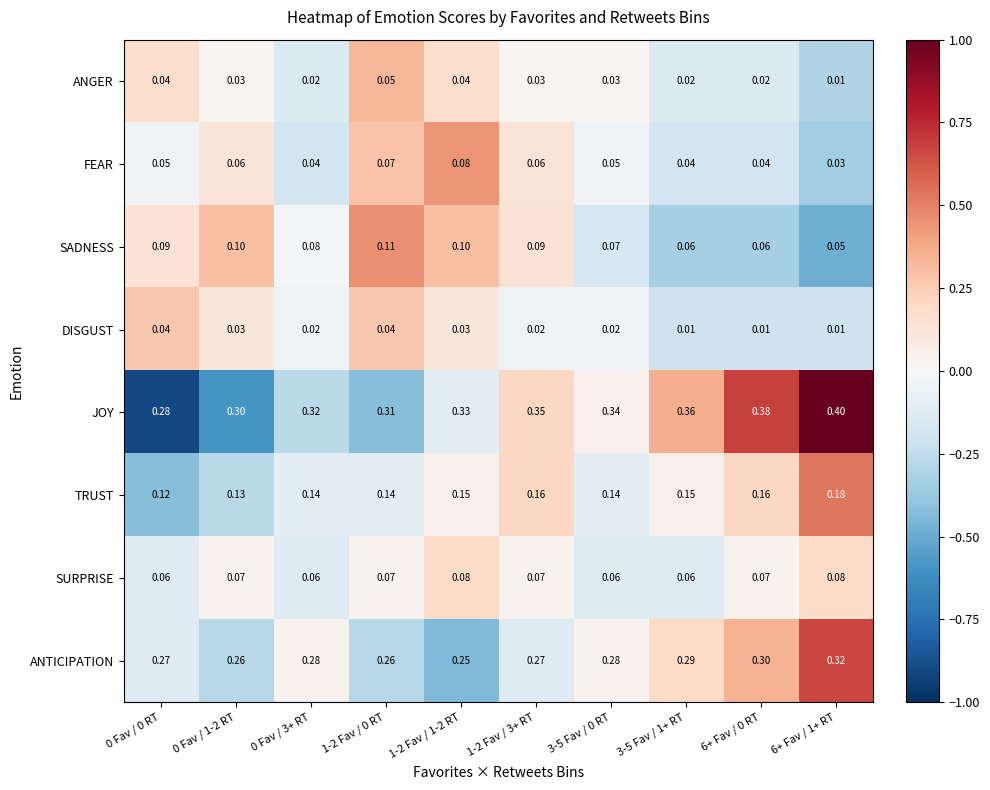

Which series has the largest total across all categories?

JOY